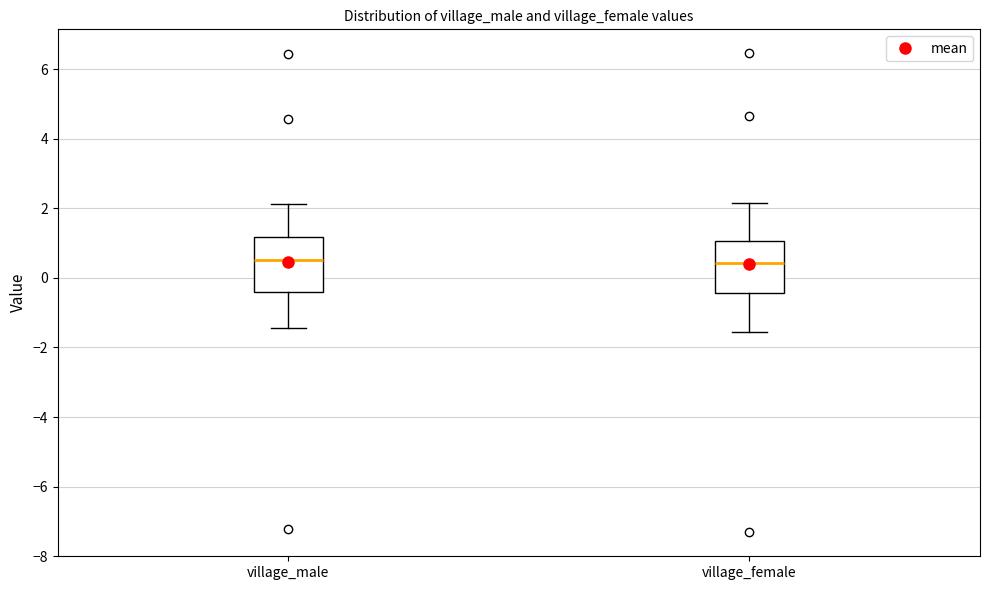

Reading left to right, read every box against the y-axis: the position of its median line, the range the box covers, and the ends of its whiskers. The values are not printed on the chart, so give them approximately, as read against the axis.

village_male: median 0.6, box -0.4 to 1.2, whiskers -1.4 to 2.2
village_female: median 0.4, box -0.4 to 1.0, whiskers -1.6 to 2.2